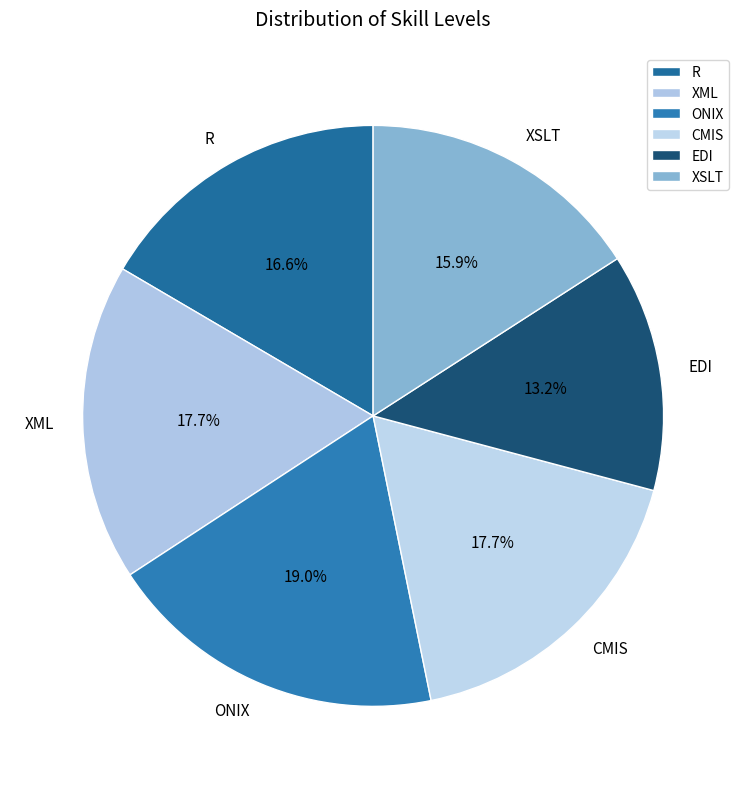

How much of the chart is everything except R?

83.4%